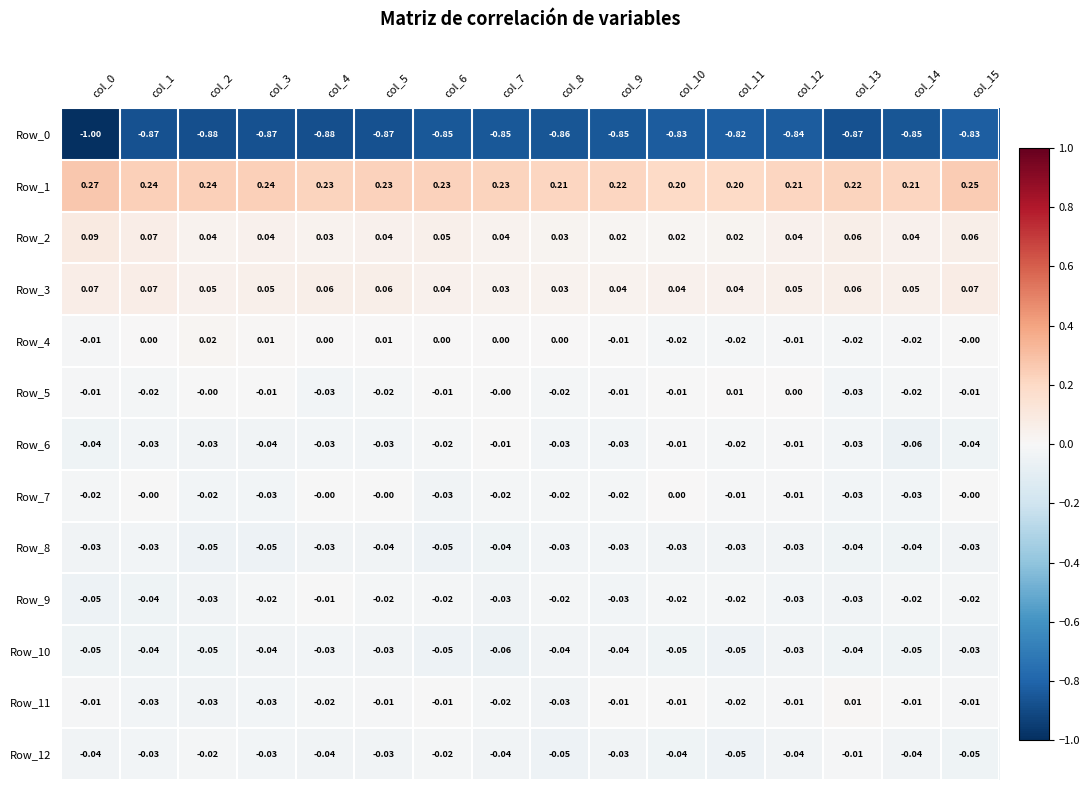

Is the value of Row_5 at col_7 greater than the value of Row_2 at col_13?

No